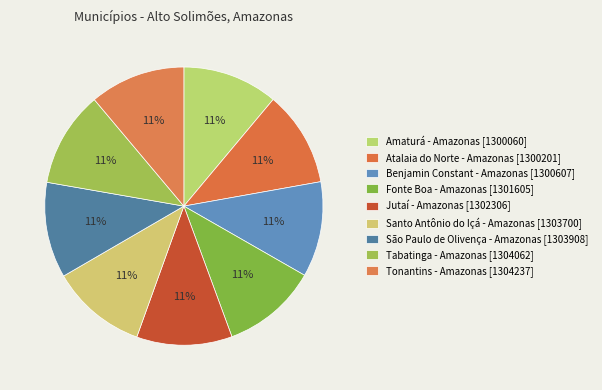

Is it true that Amaturá - Amazonas is 11% of the pie?

True